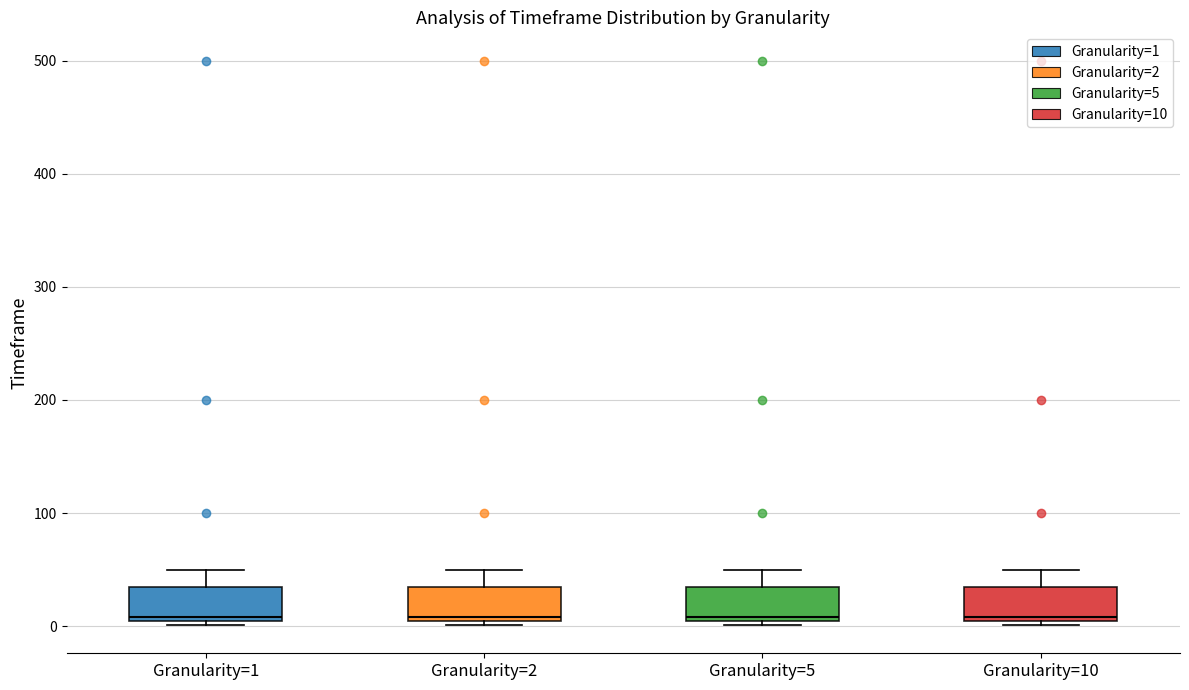

Where does the median line of the box for Granularity=10 sit on the y-axis? The values are not printed on the chart, so give them approximately, as read against the axis.

10